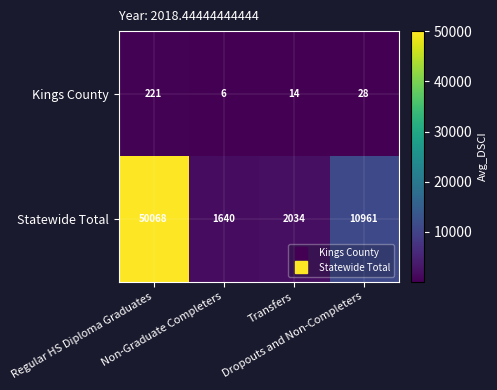

What is the minimum value for Statewide Total?

1640